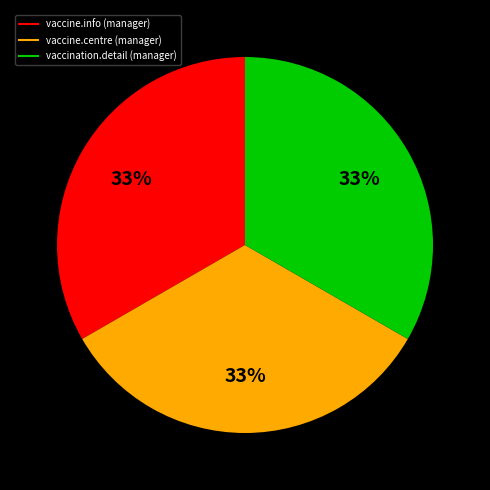

To the nearest percent, what is the average slice percentage?

33%